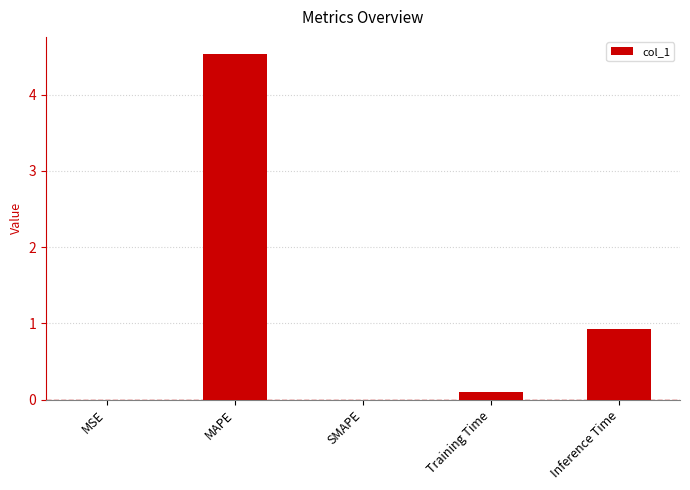

Does the chart contain stacked bars?

No